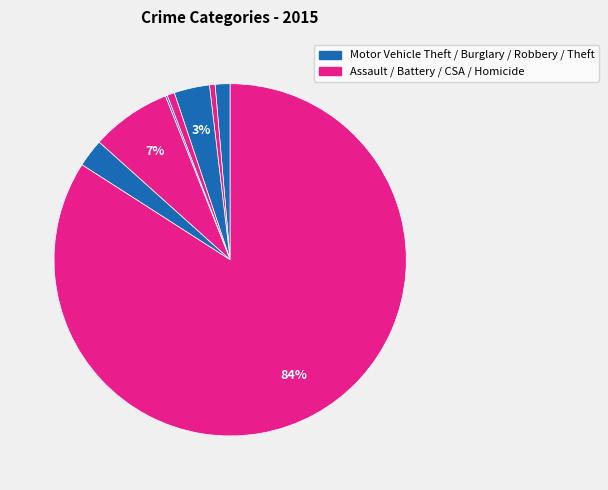

Count the number of slices in the pie.

8